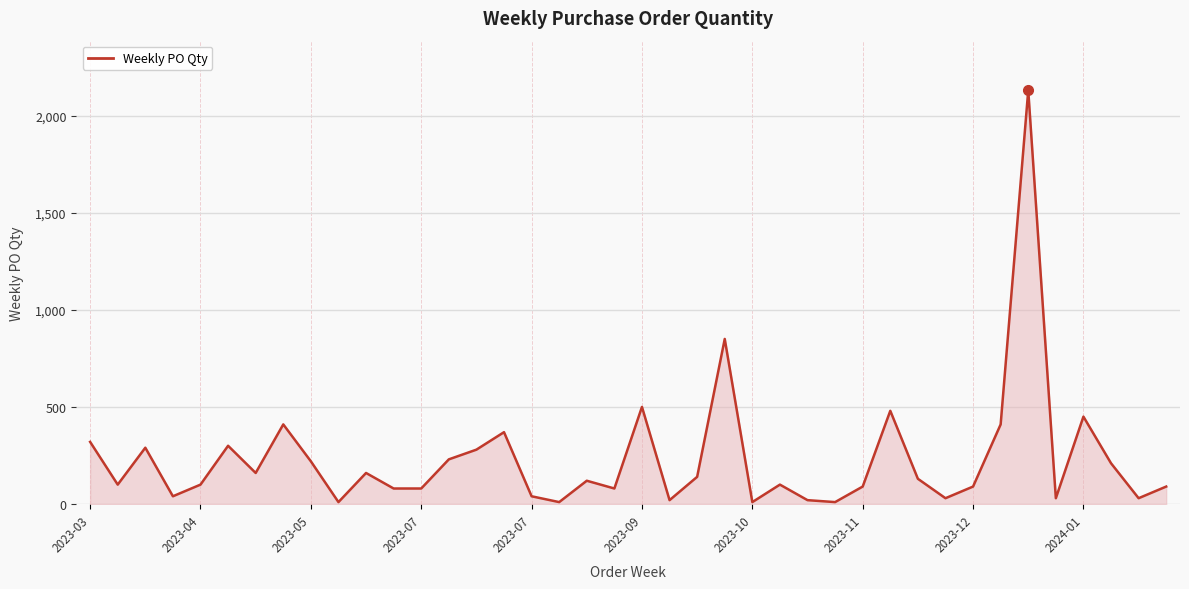

What is the difference between the values at 18 and 11?

40